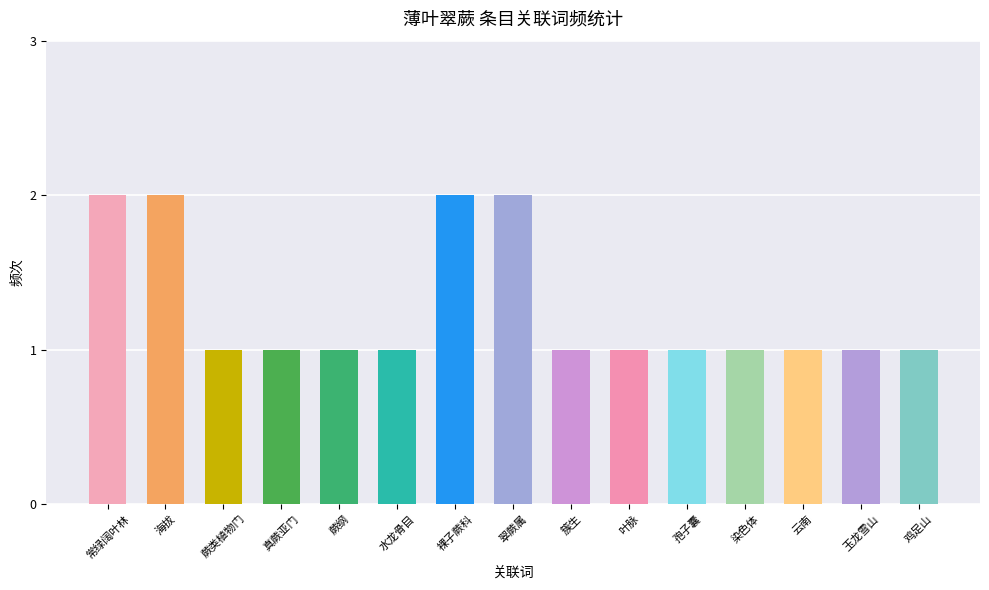

List the labels in order of value, largest first.

常绿阔叶林, 海拔, 裸子蕨科, 翠蕨属, 蕨类植物门, 真蕨亚门, 蕨纲, 水龙骨目, 簇生, 叶脉, 孢子囊, 染色体, 云南, 玉龙雪山, 鸡足山